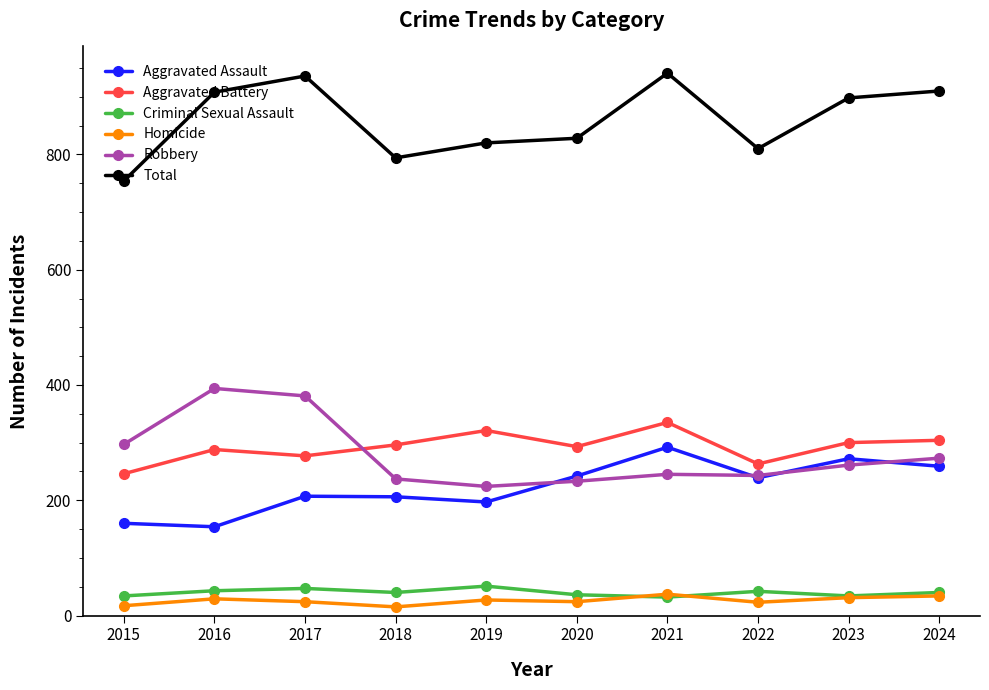

At which category does Aggravated Battery reach its first local peak?

2016